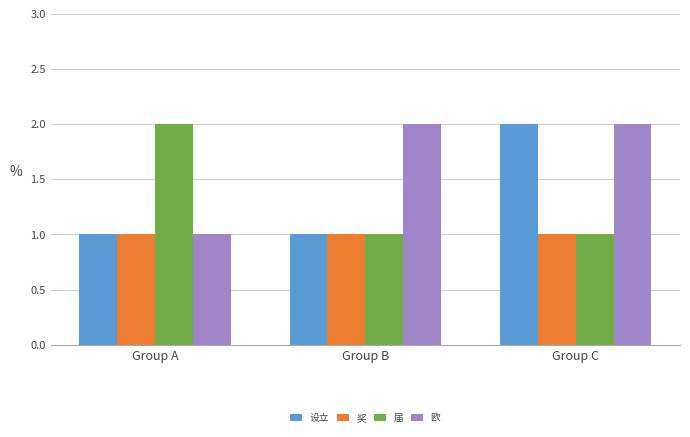

What is the difference between the highest and lowest values at Group B?

1